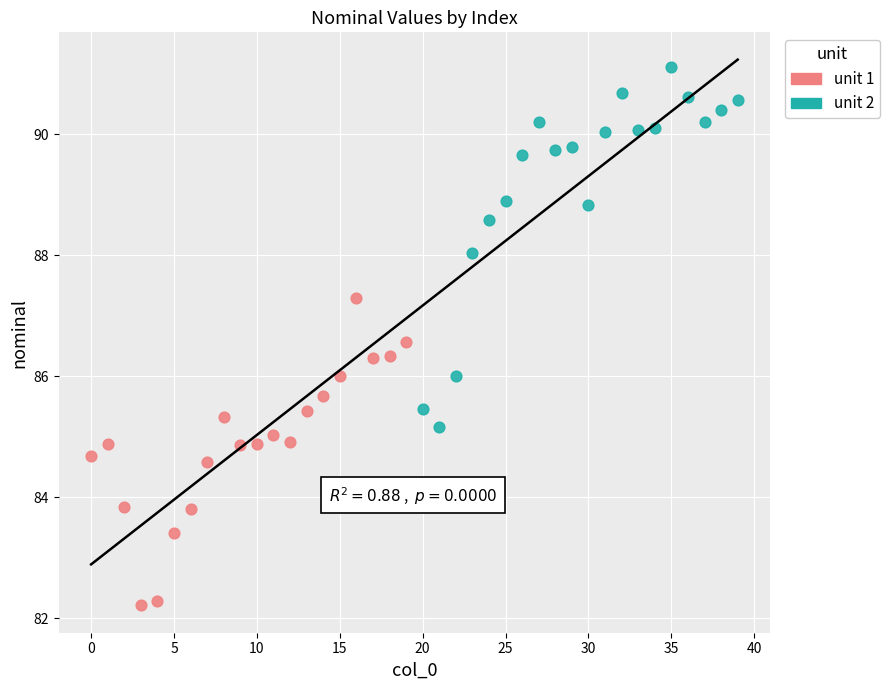

Which series contains the highest Y value?

unit 2